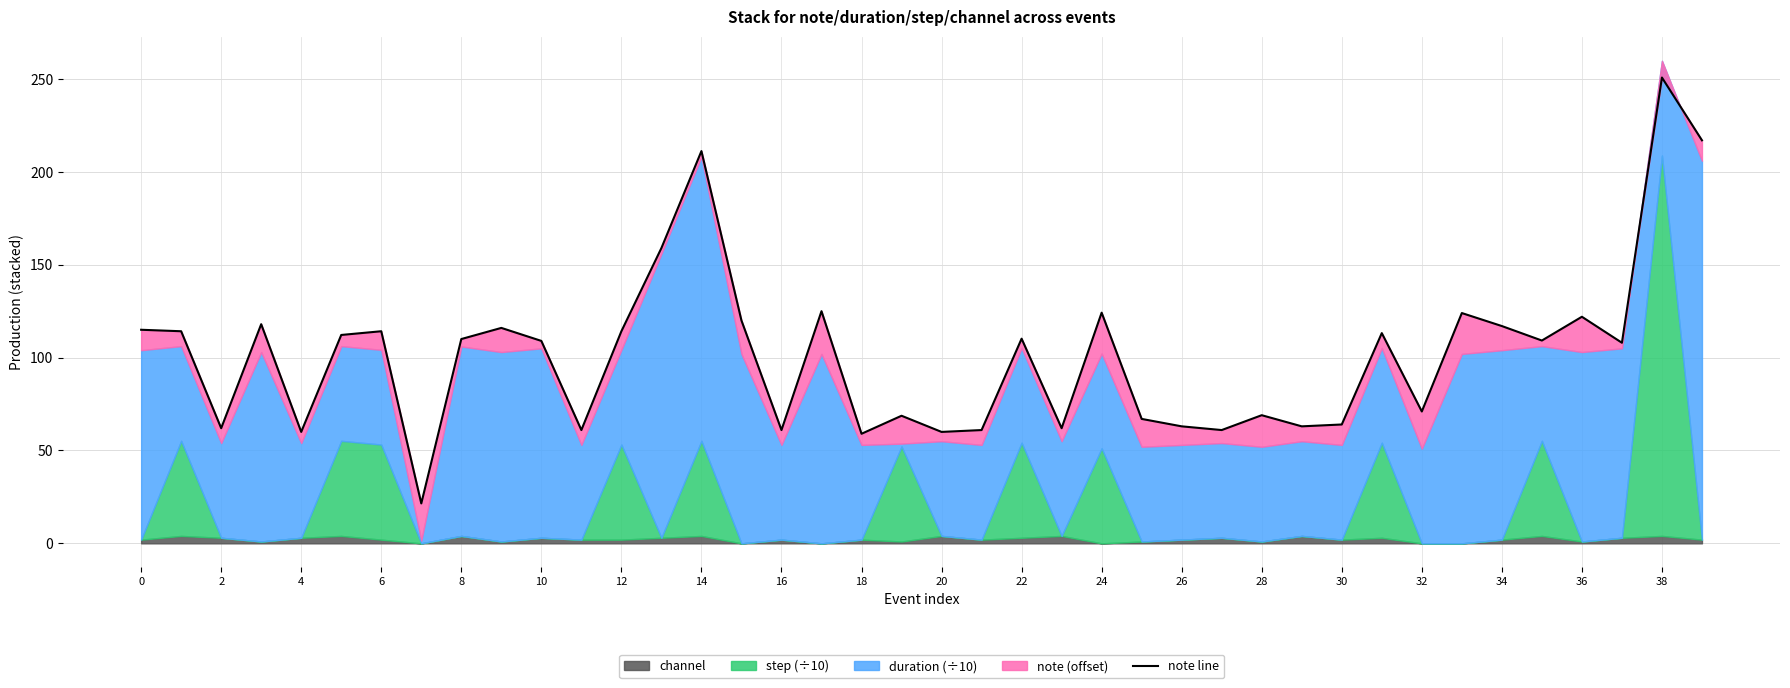

What is the label of the 35th point from the left?

34